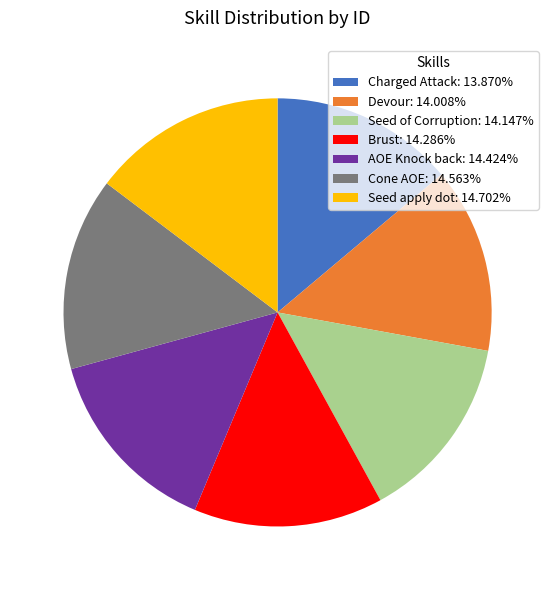

What is the ratio of the value at Charged Attack: 13.870% to the value at Seed apply dot: 14.702%?

0.9